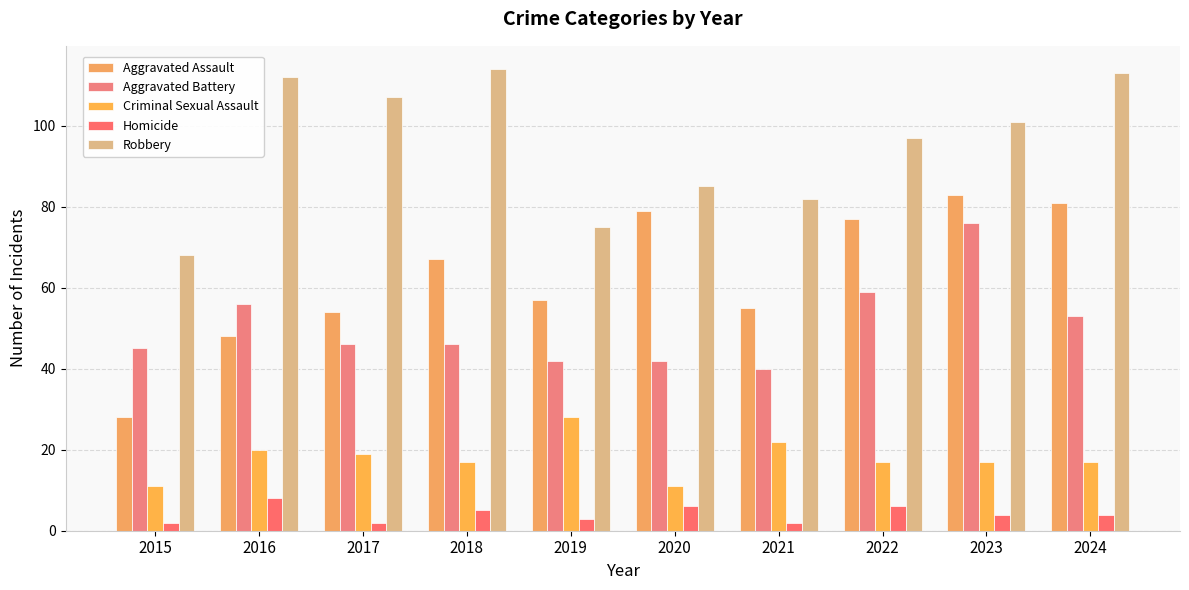

What is the difference between the maximum and minimum values in the Robbery series?

46